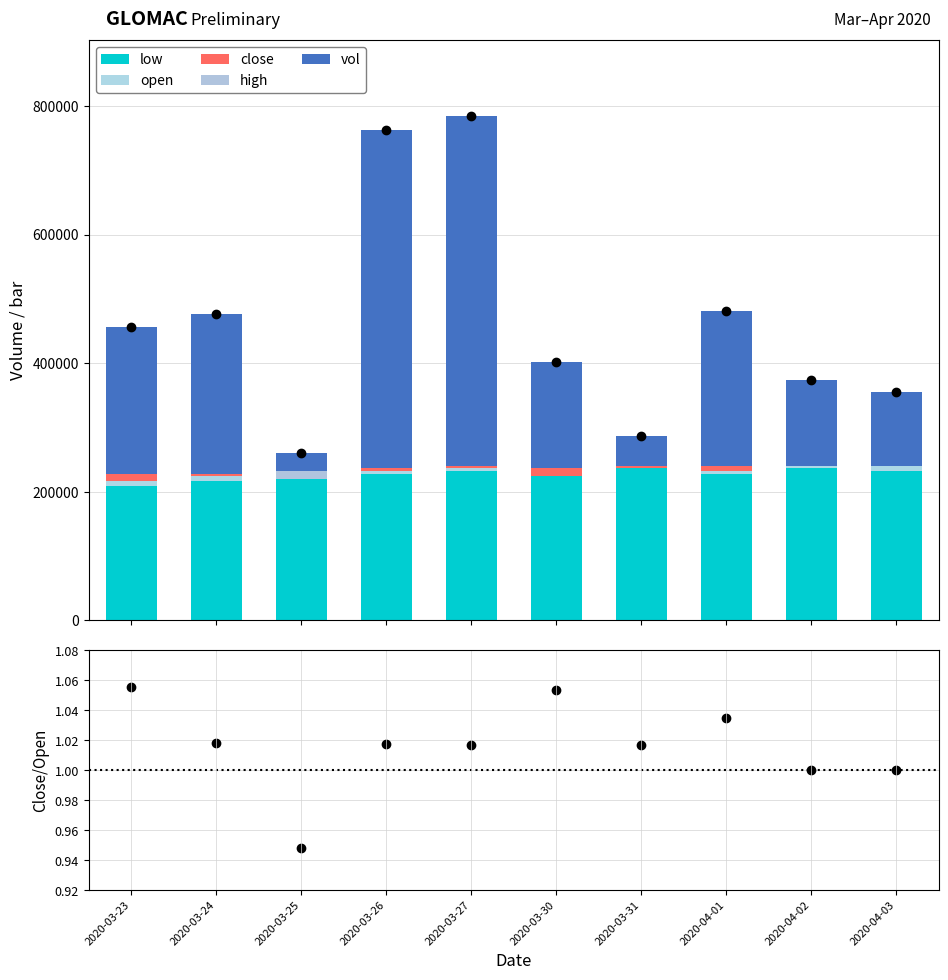

What position from the right is 2020-04-03?

1